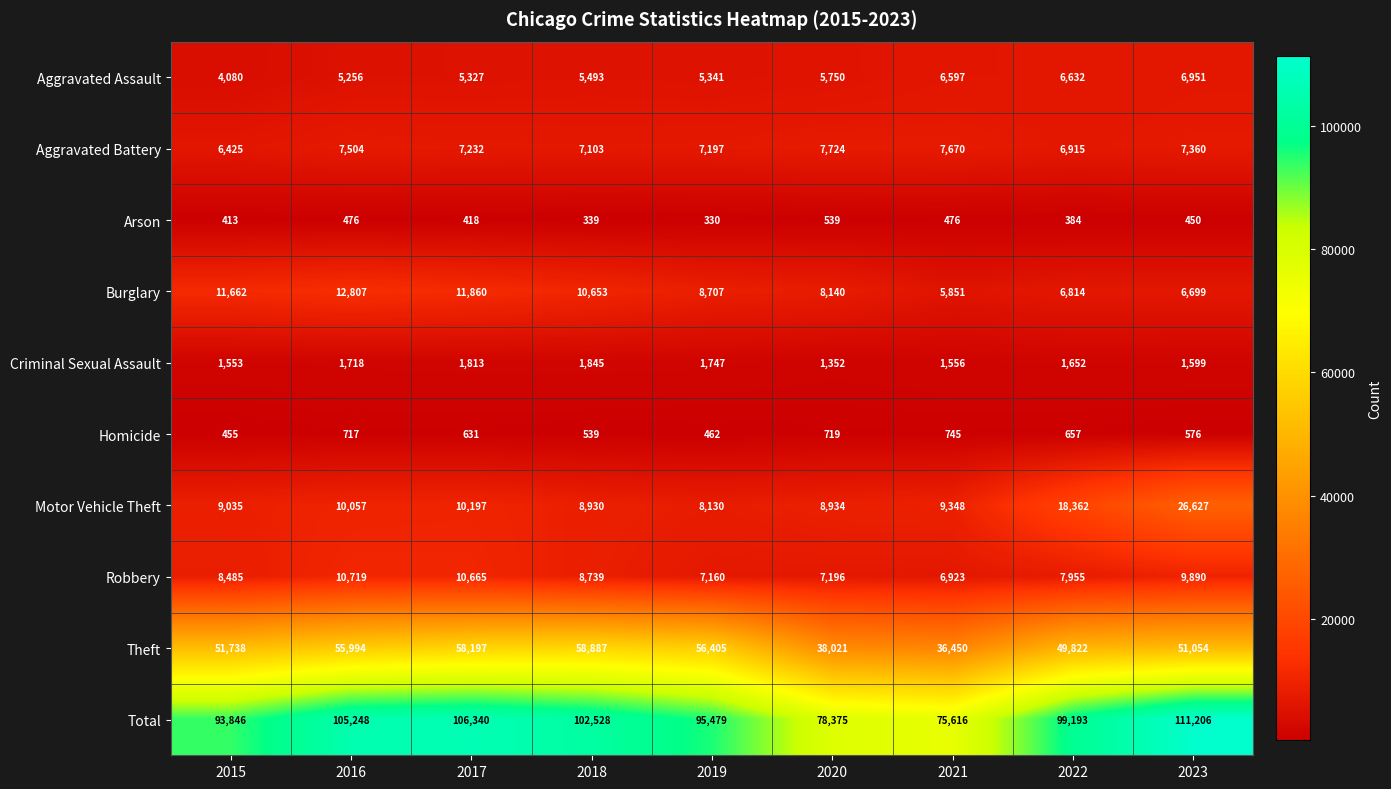

At which category does the chart reach its minimum across all series?

2019